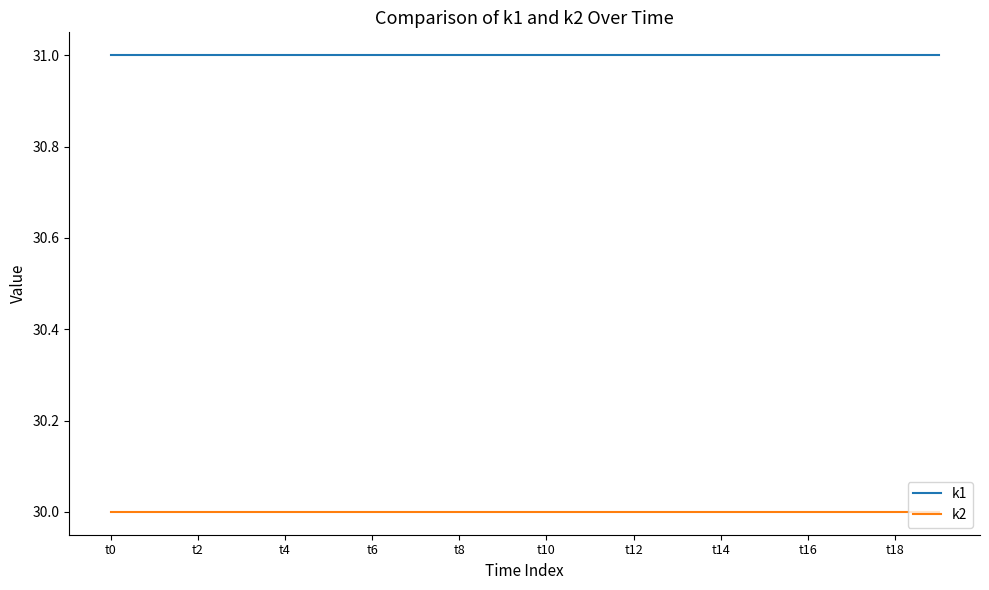

Rank the series by their average value, from highest to lowest.

k1, k2